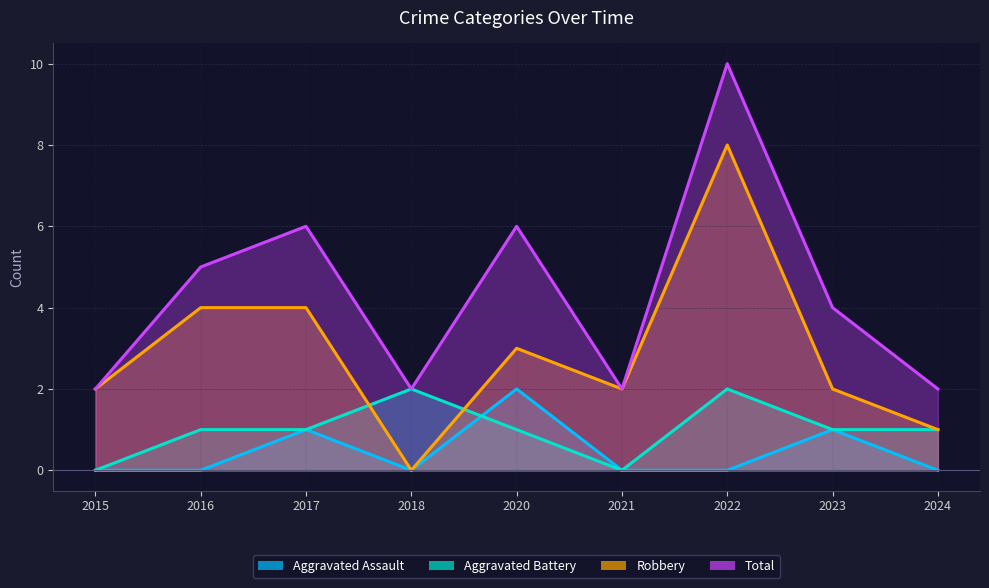

True or false: Aggravated Assault has a value of -1 at 2024.

False